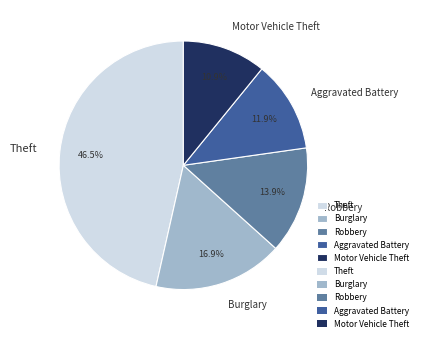

Does any single category account for the majority?

No